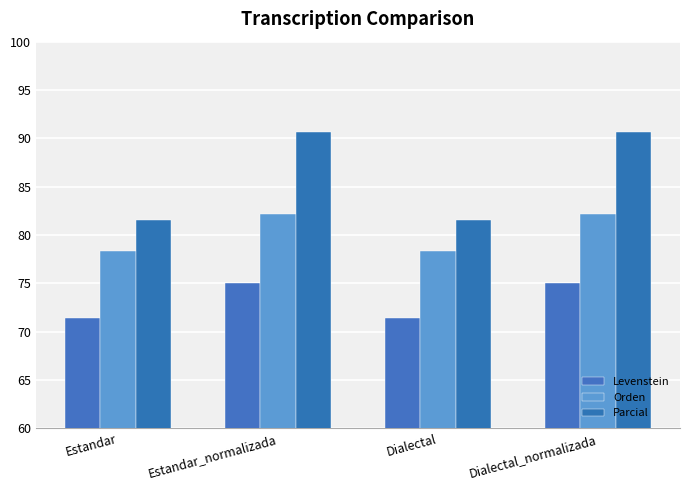

What position from the left is Dialectal_normalizada?

4